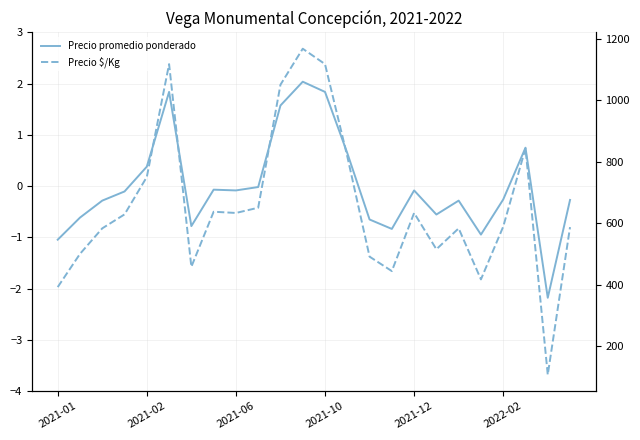

What is the difference between the Precio promedio ponderado values at 2022-02 and 20?

2.1